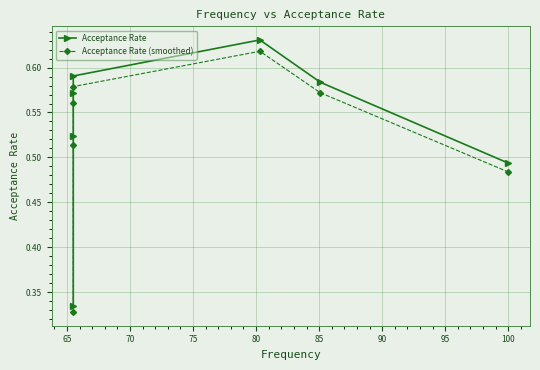

True or false: Acceptance Rate and Acceptance Rate (smoothed) intersect in this chart.

False